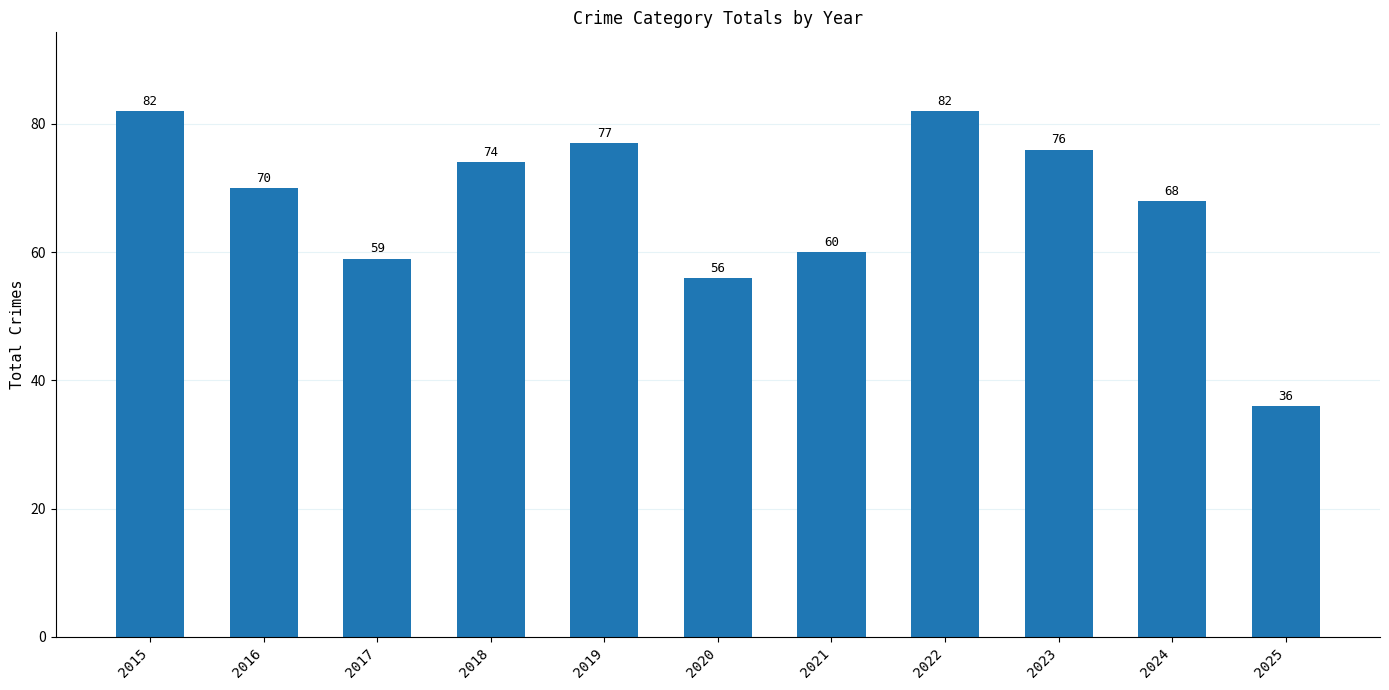

How many bars are there in total?

11